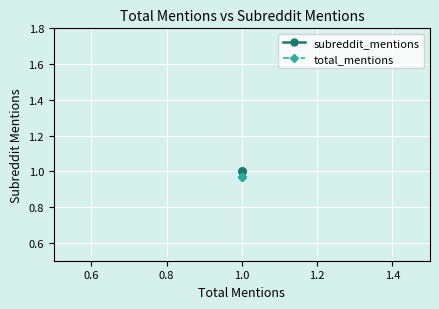

True or false: total_mentions has more than 1 points higher than both neighbors.

False